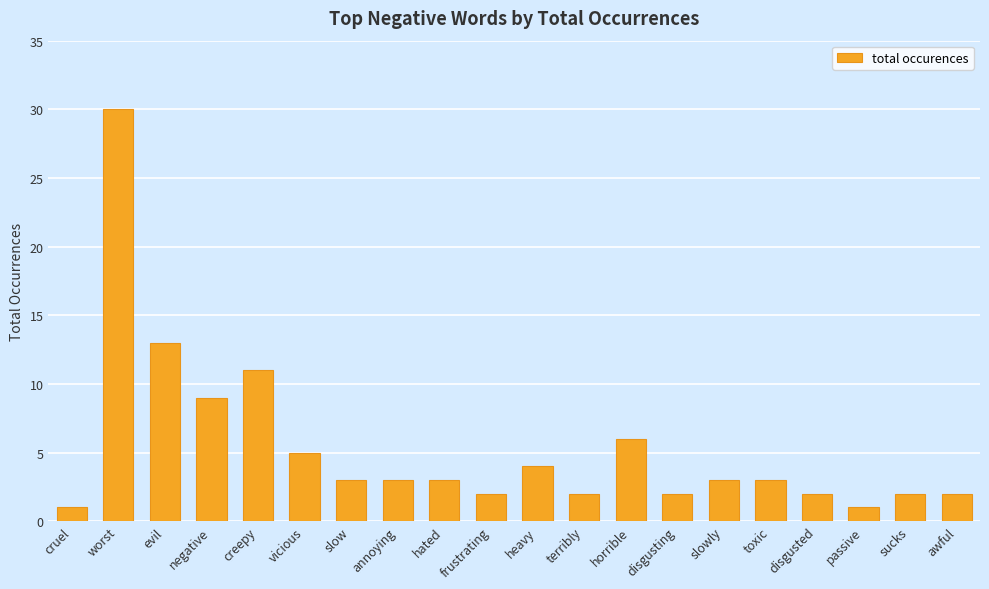

Reading left to right, list all the values displayed in this chart.

cruel=1	worst=30	evil=13	negative=9	creepy=11	vicious=5	slow=3	annoying=3	hated=3	frustrating=2	heavy=4	terribly=2	horrible=6	disgusting=2	slowly=3	toxic=3	disgusted=2	passive=1	sucks=2	awful=2